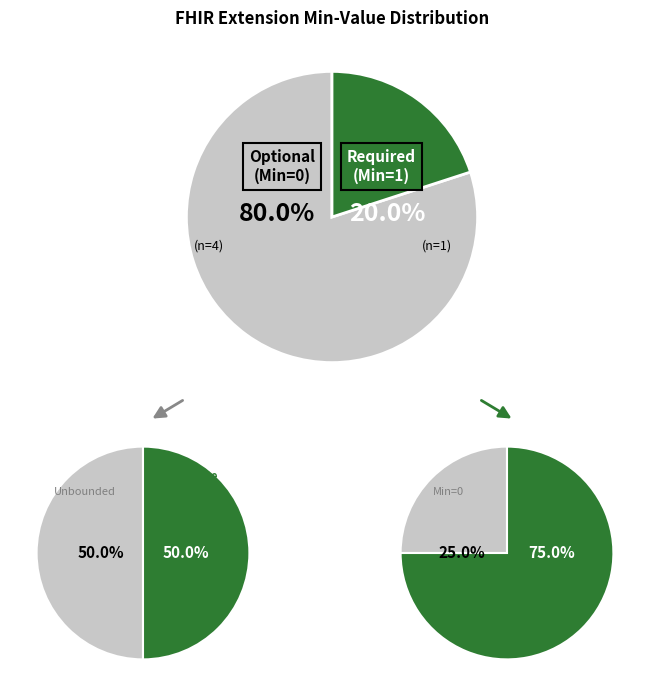

Does any single category account for the majority?

Yes